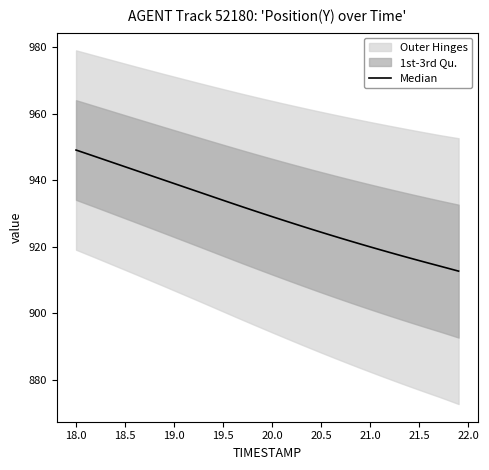

Between 20.5 and 17.5, which is larger?

17.5